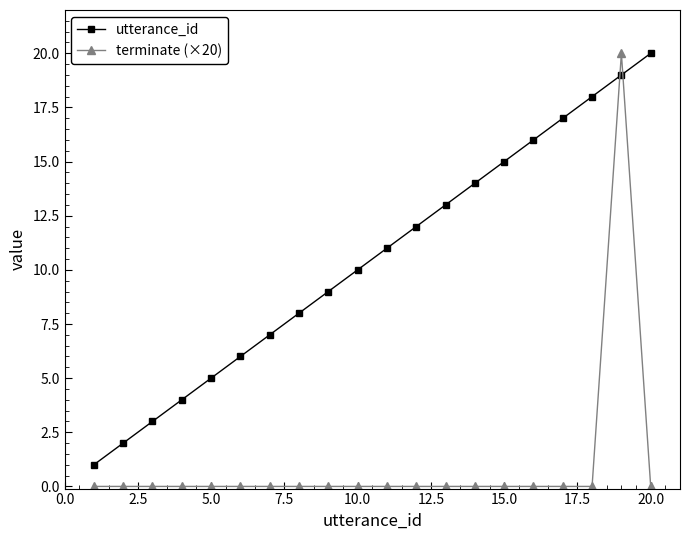

Which series has the largest total across all categories?

utterance_id